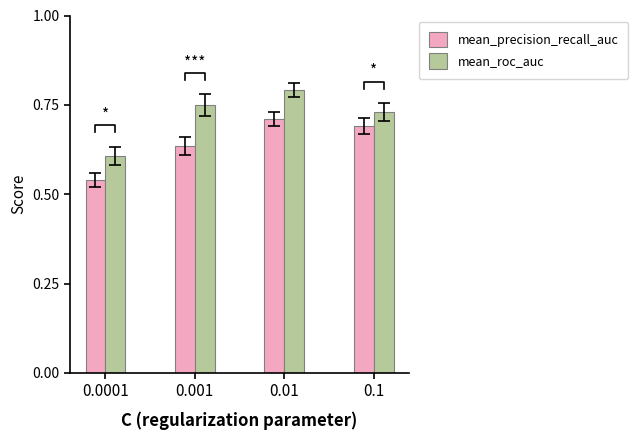

Which has a higher value, 0.01 or 0.001?

0.01